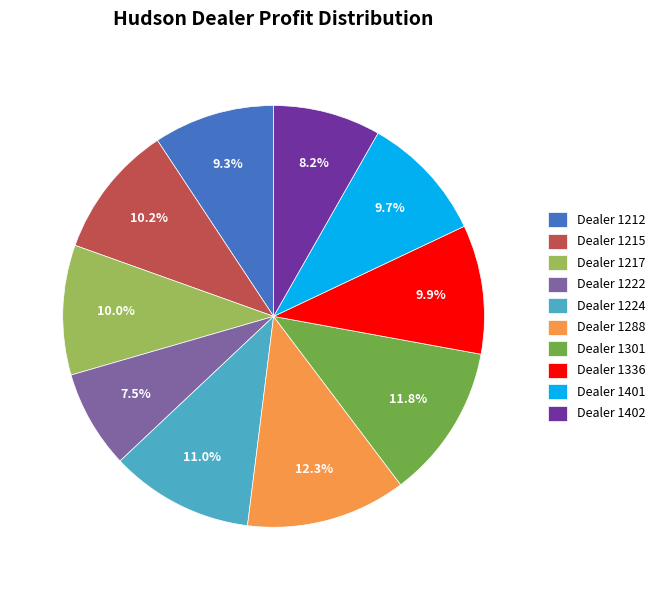

How many slices are in this pie chart?

10